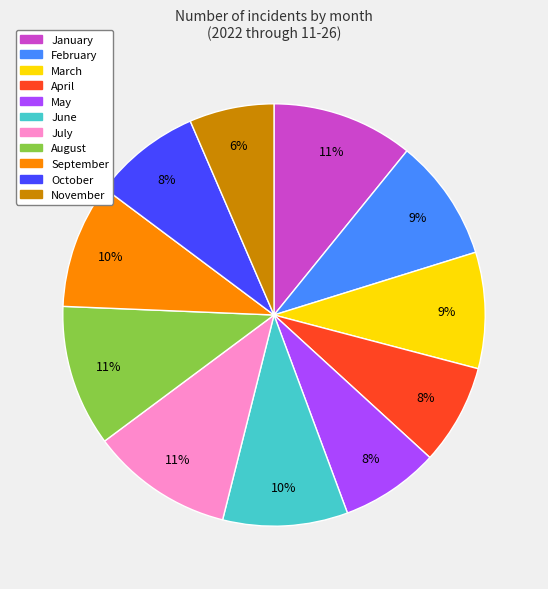

Is April the majority of the pie?

No